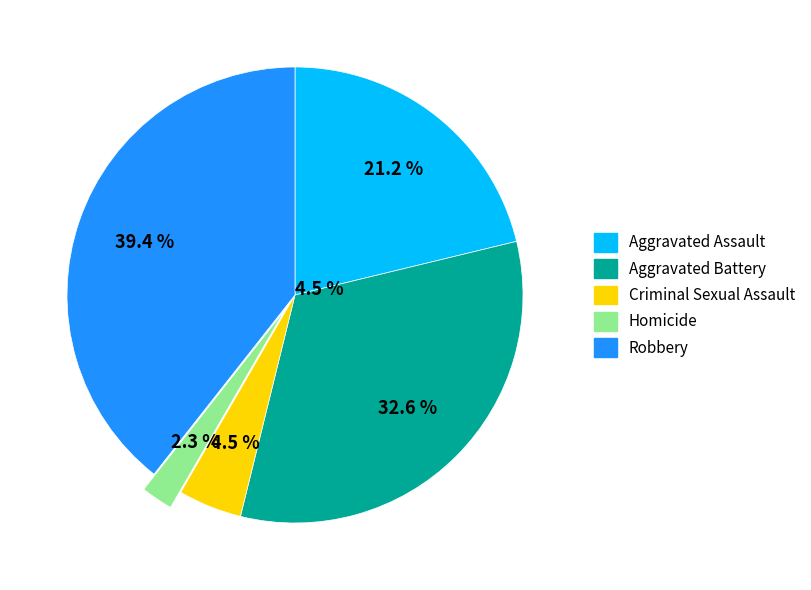

Approximately how many times larger is the value at Homicide compared to Robbery?

0.1